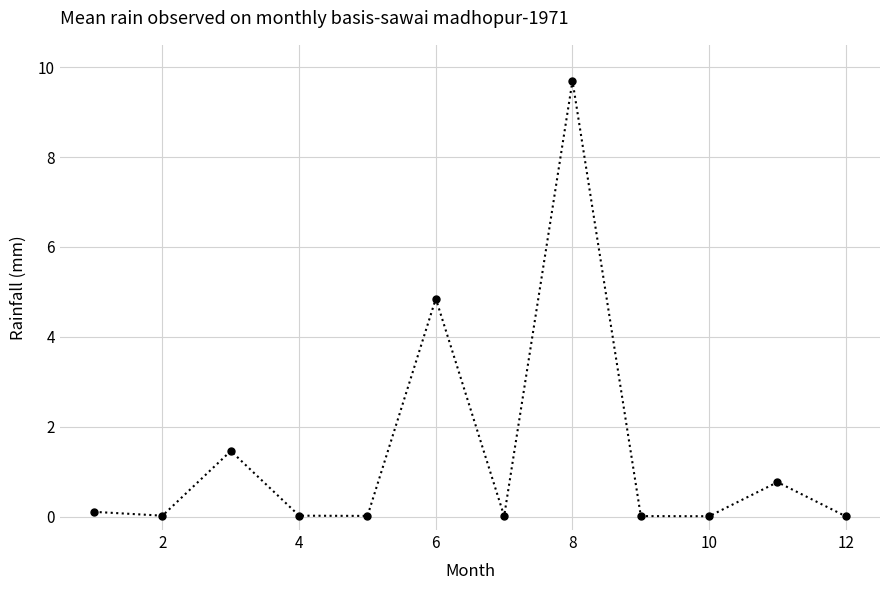

What is the difference between the maximum and minimum values?

9.7